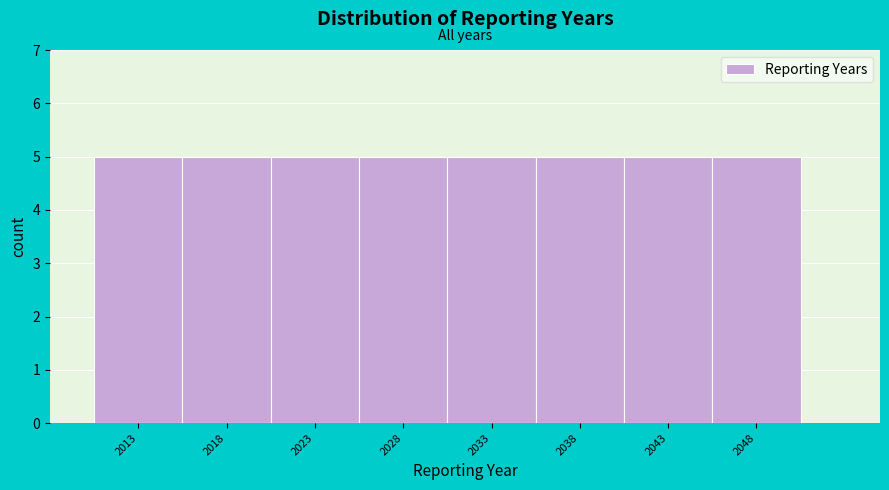

Reading left to right, transcribe this chart: for each bar, give the range it covers on the x-axis and its height. The values are not printed on the chart, so give them approximately, as read against the axis.

2010.5 to 2015.5: 5
2015.5 to 2020.5: 5
2020.5 to 2025.5: 5
2025.5 to 2030.5: 5
2030.5 to 2035.5: 5
2035.5 to 2040.5: 5
2040.5 to 2045.5: 5
2045.5 to 2050.5: 5